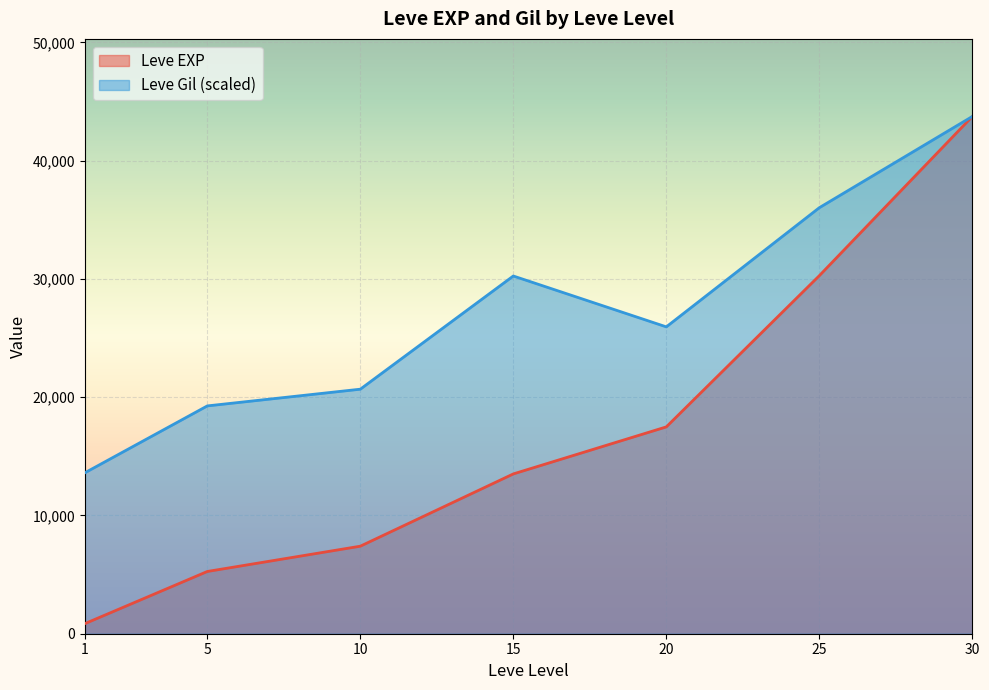

Between 10 and 15, which is larger?

15